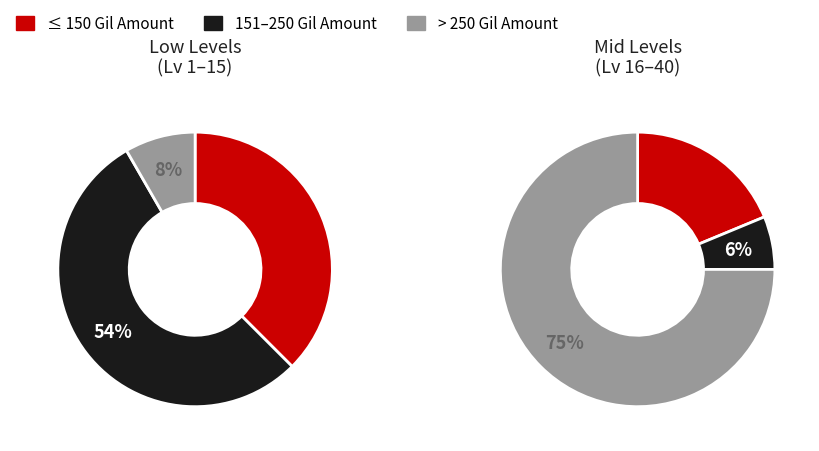

Is 2 the majority of the pie?

No